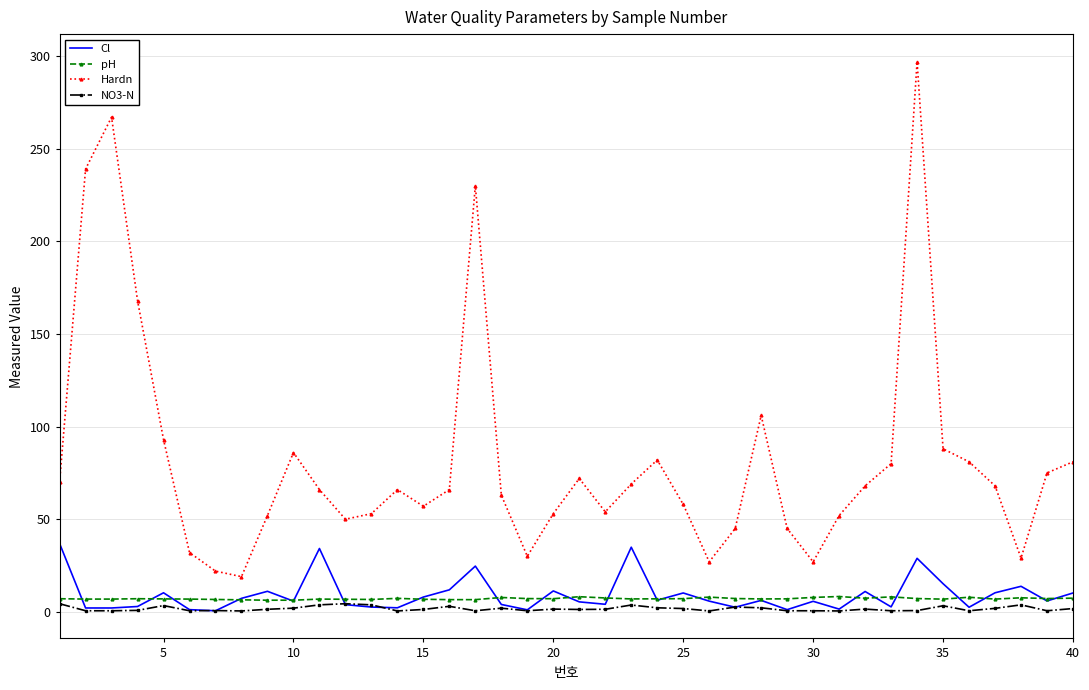

True or false: Hardn and NO3-N intersect in this chart.

False